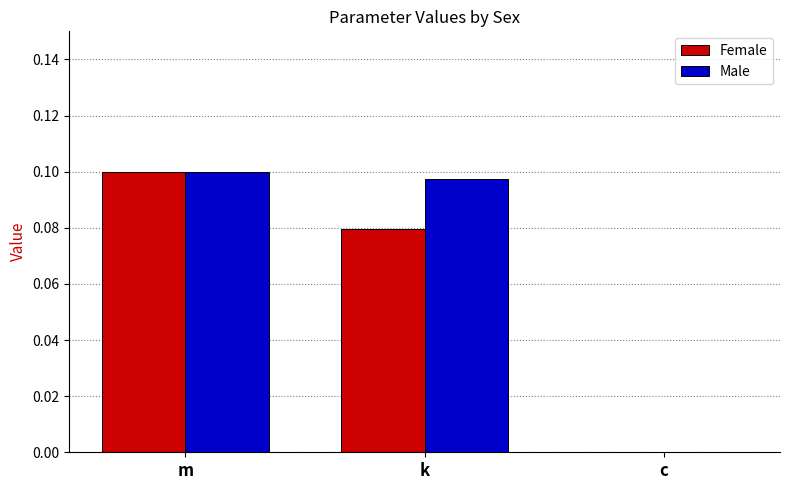

At which category is the sum across all series the highest?

m